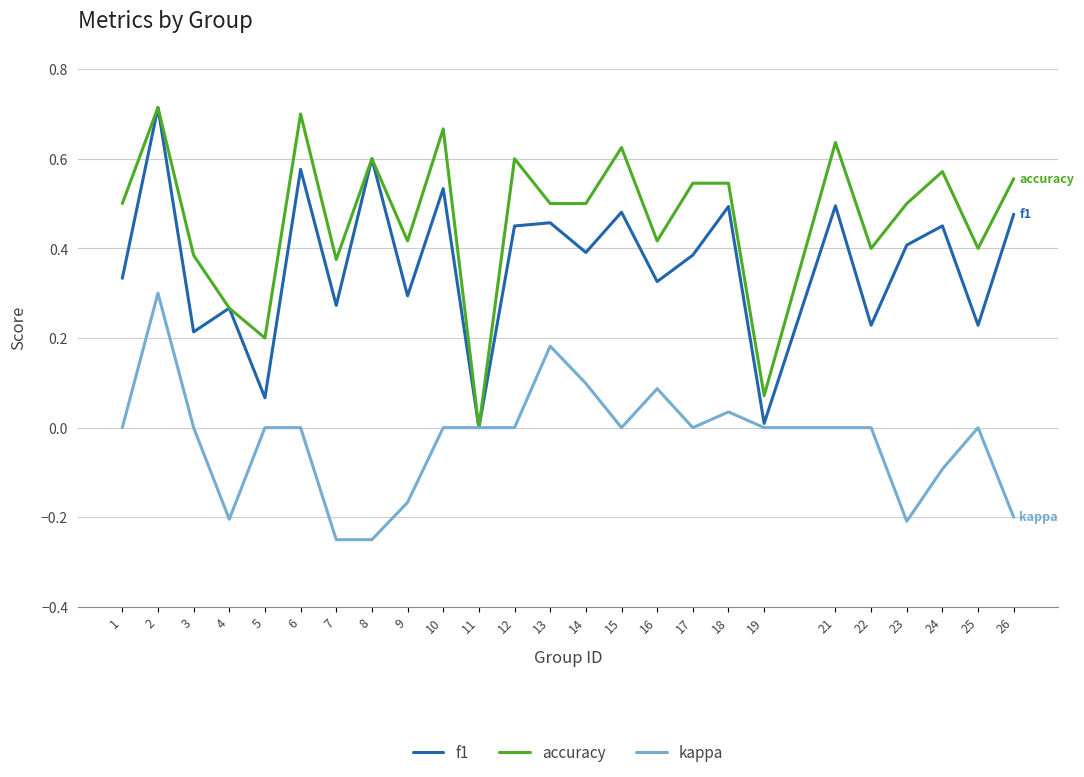

Is it true that accuracy equals 0.5 at 14?

True